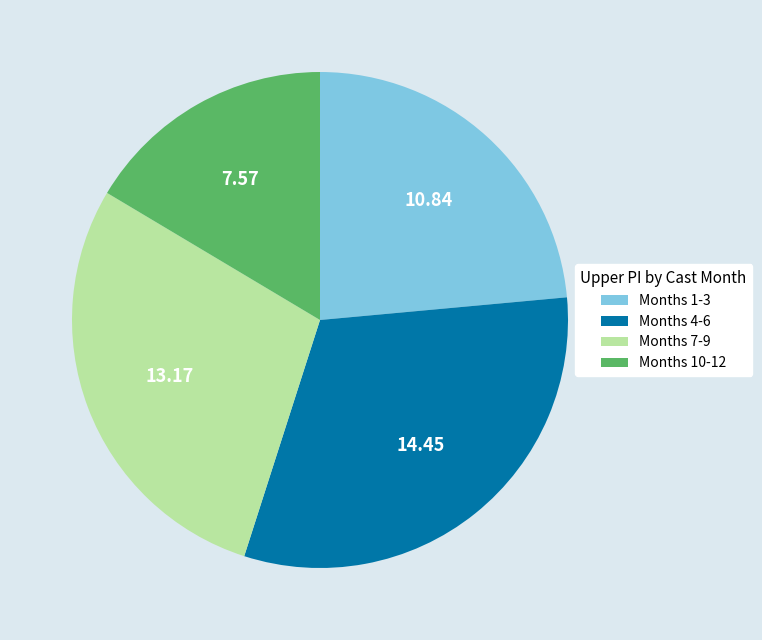

Is Months 10-12 the majority of the pie?

No